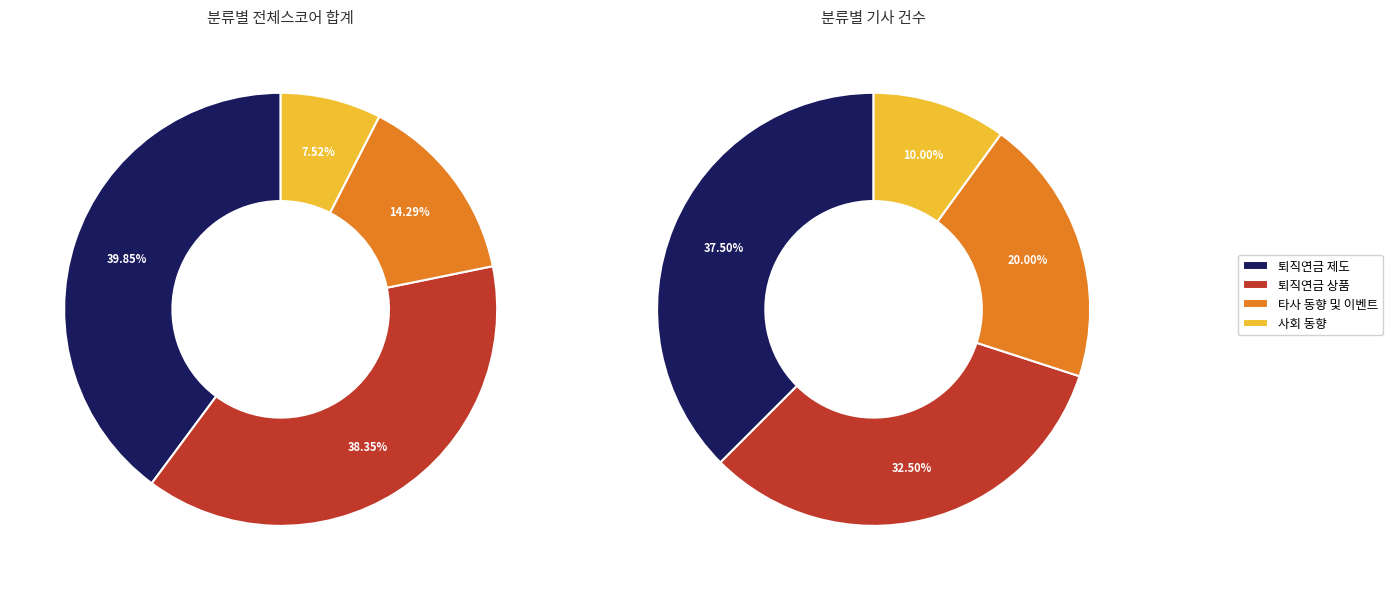

What percentage is the 퇴직연금 제도 slice, to the nearest percent?

37%